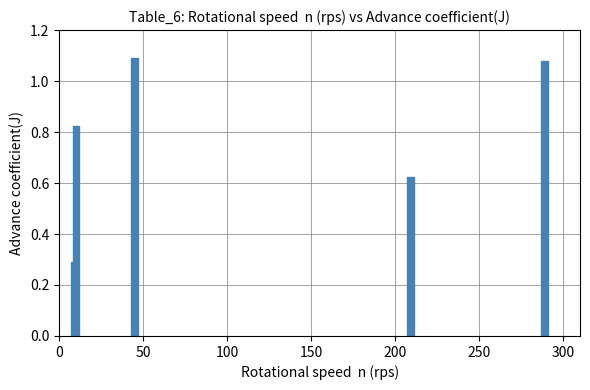

What is the sum of all values?

3.9